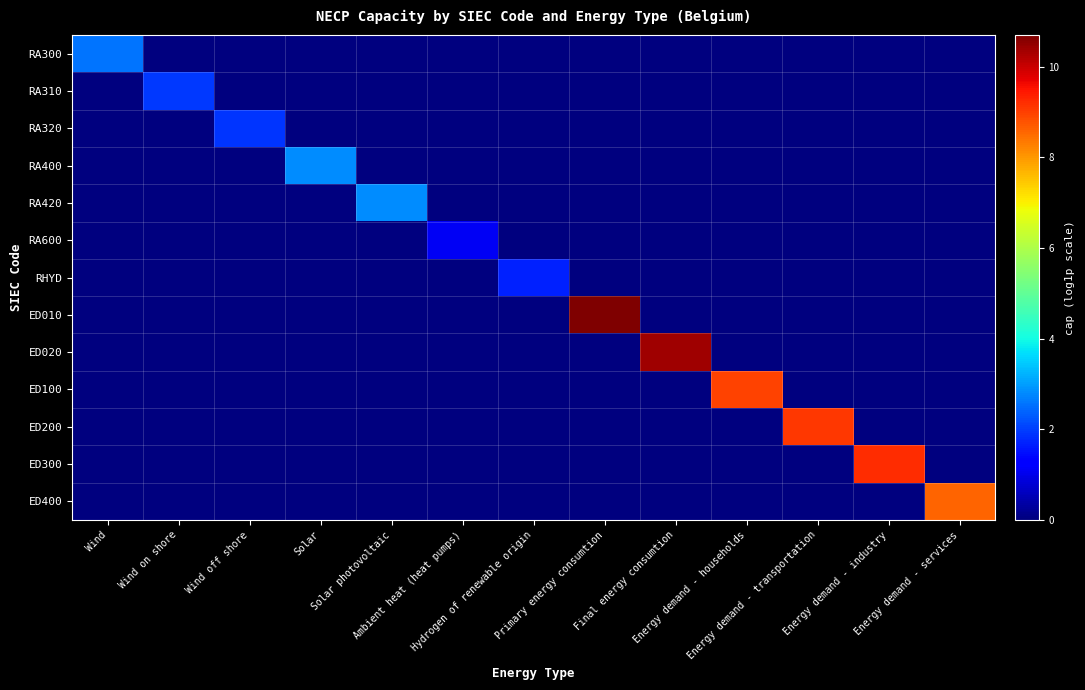

Which series changed the most between Final energy consumtion and Energy demand - households?

ED020